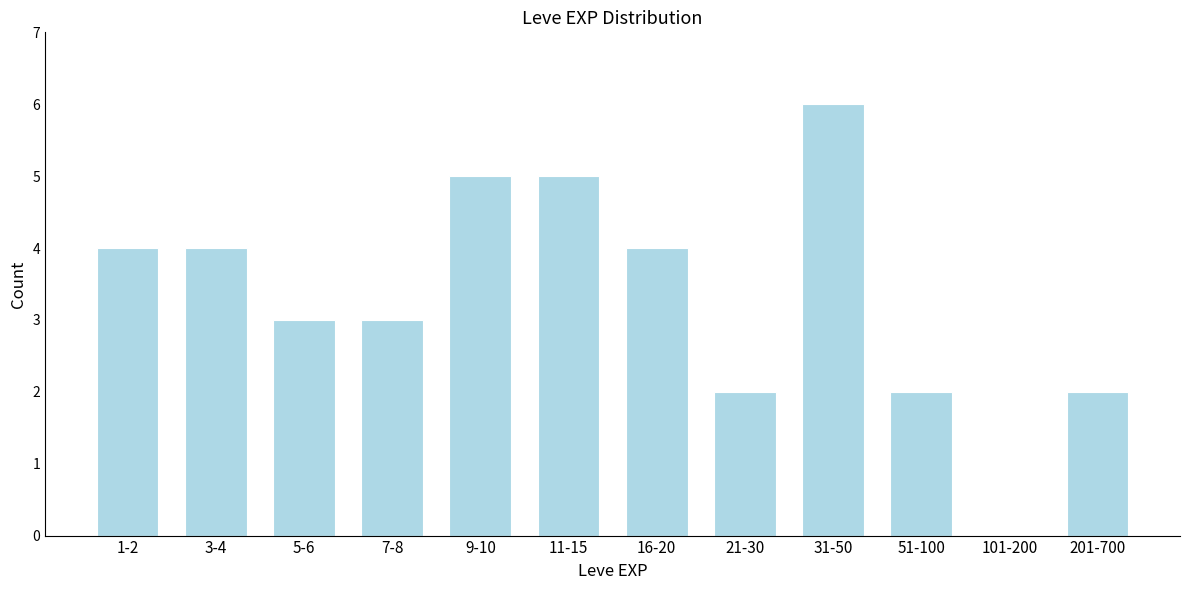

Reading left to right, list all the values displayed in this chart.

1-2=4	3-4=4	5-6=3	7-8=3	9-10=5	11-15=5	16-20=4	21-30=2	31-50=6	51-100=2	101-200=0	201-700=2